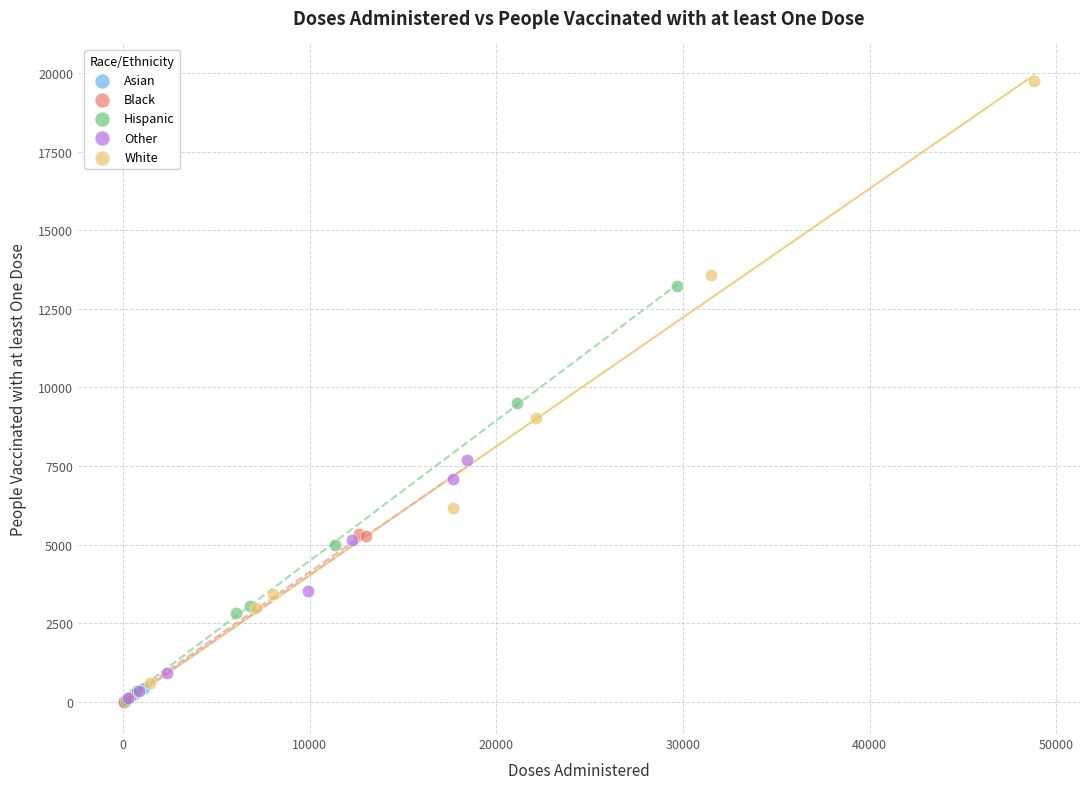

Which series contains the highest Y value?

White